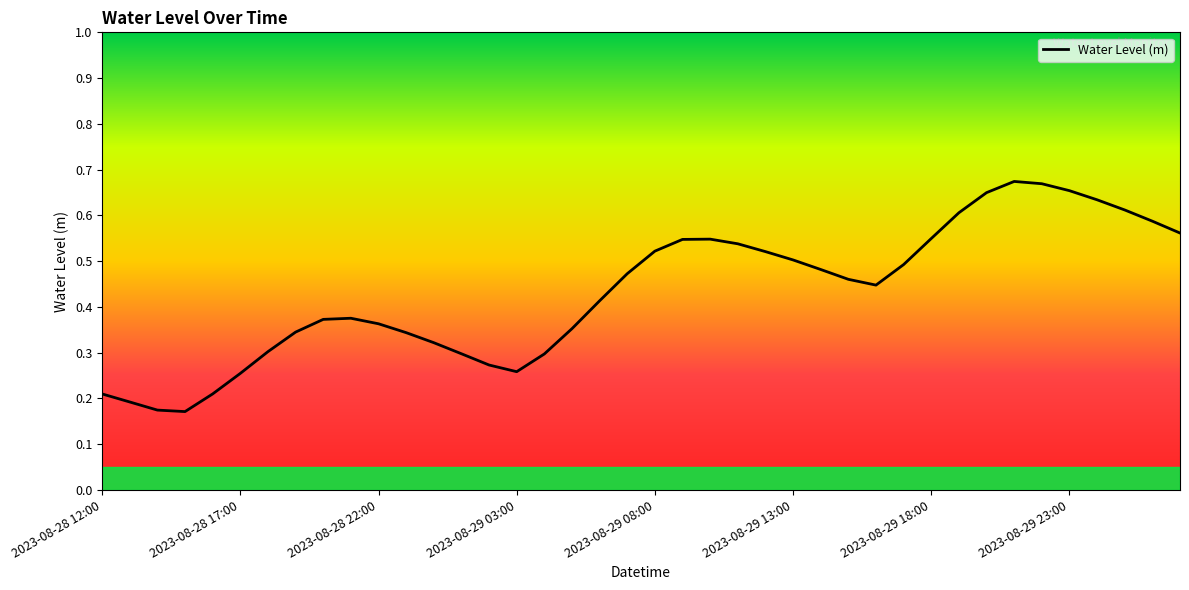

What is the maximum value shown in the chart?

0.7